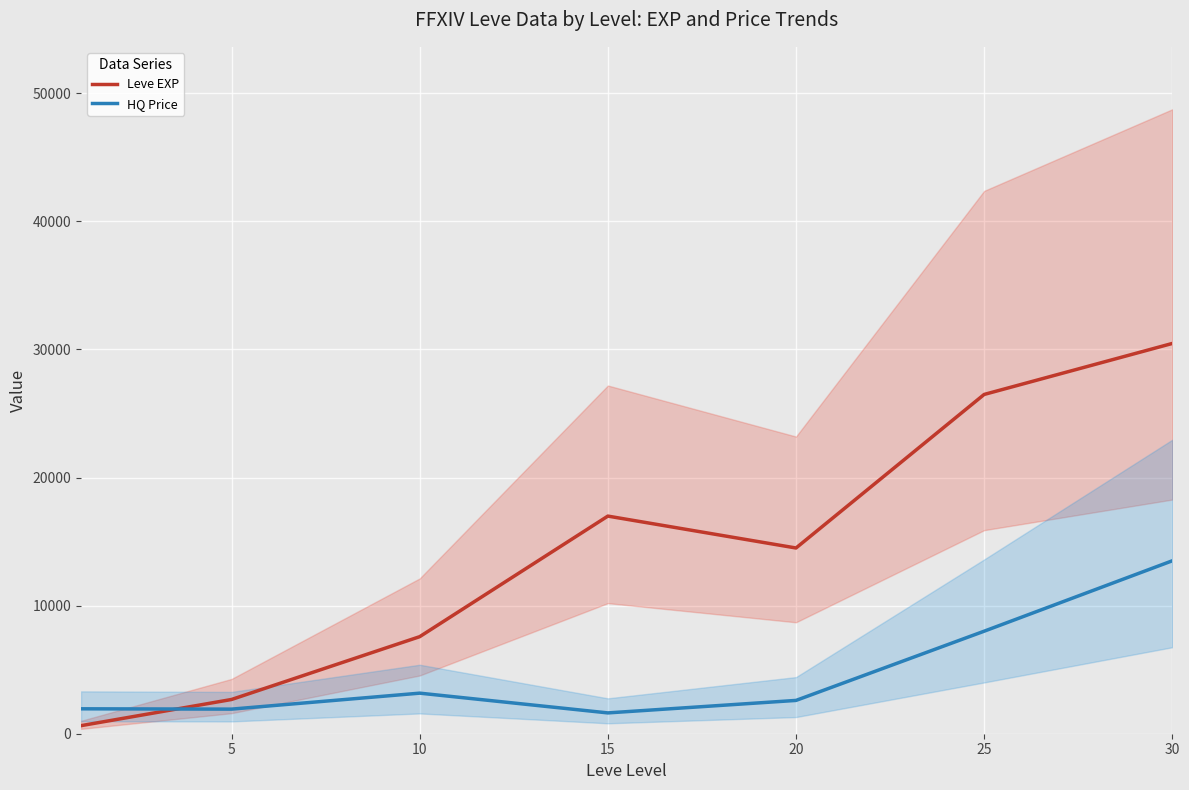

What is the spread (max minus min) of values at 10?

4409